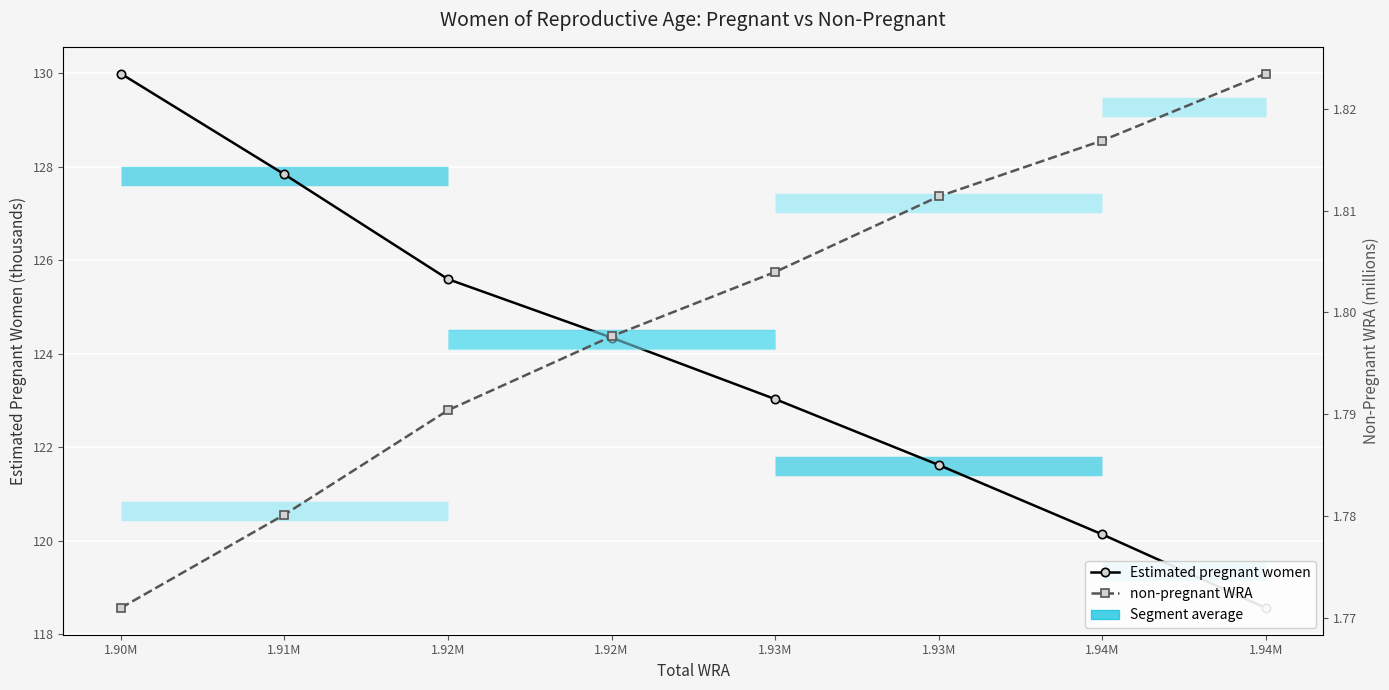

List the series in order of their peak value, highest first.

Estimated pregnant women, non-pregnant WRA